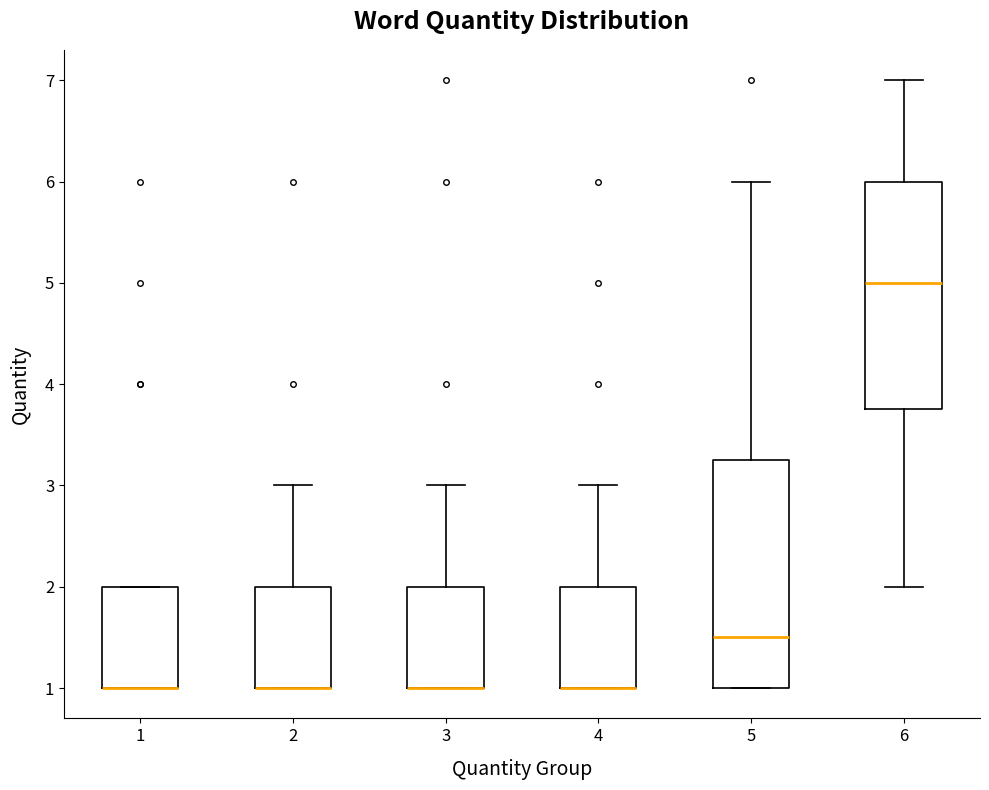

Where is the lower edge of the box at x = 1 on the y-axis? The values are not printed on the chart, so give them approximately, as read against the axis.

1.0